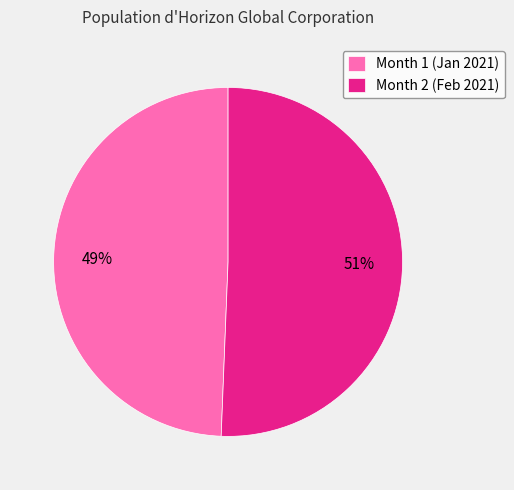

Combined, do Month 2 and Month 1 account for over 50%?

Yes